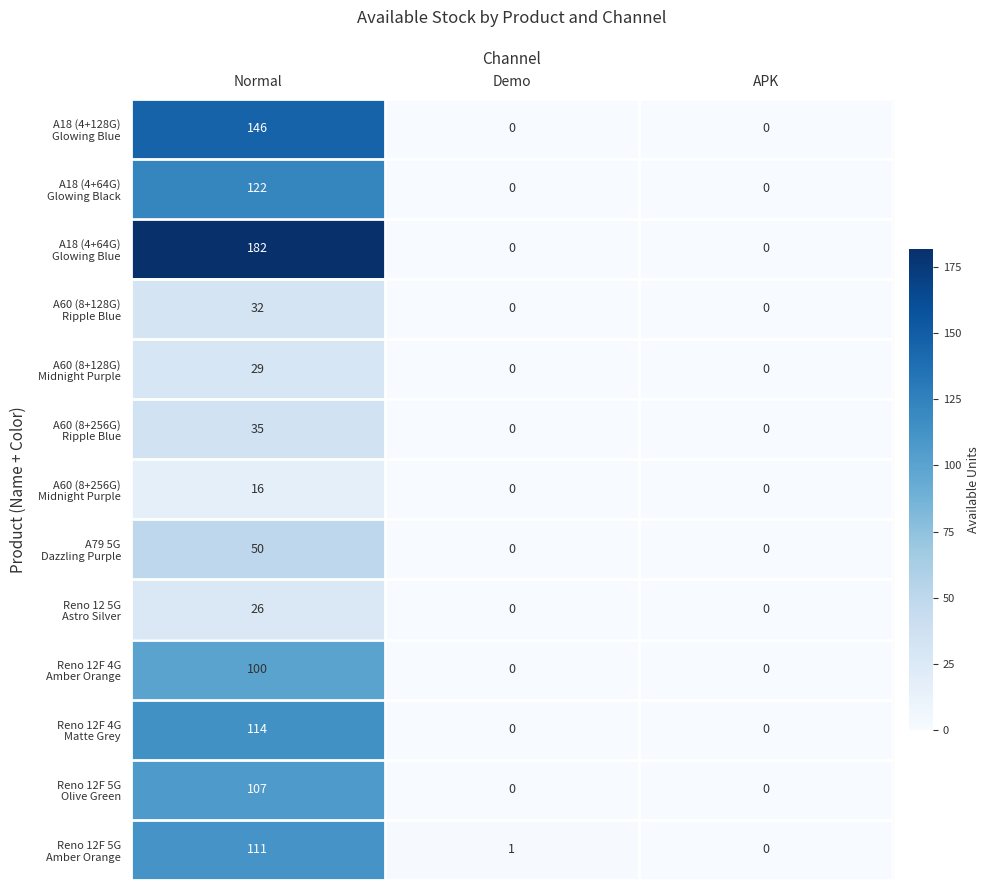

What is the total value across all series at Normal?

1070